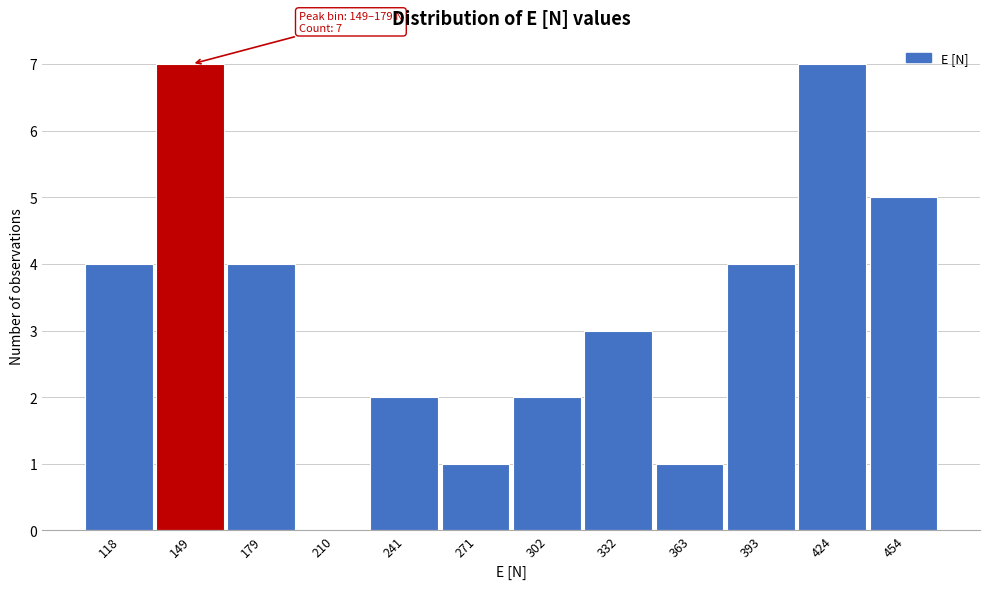

Reading left to right, extract all data points from this chart.

118=4	149=7	179=4	210=0	241=2	271=1	302=2	332=3	363=1	393=4	424=7	454=5